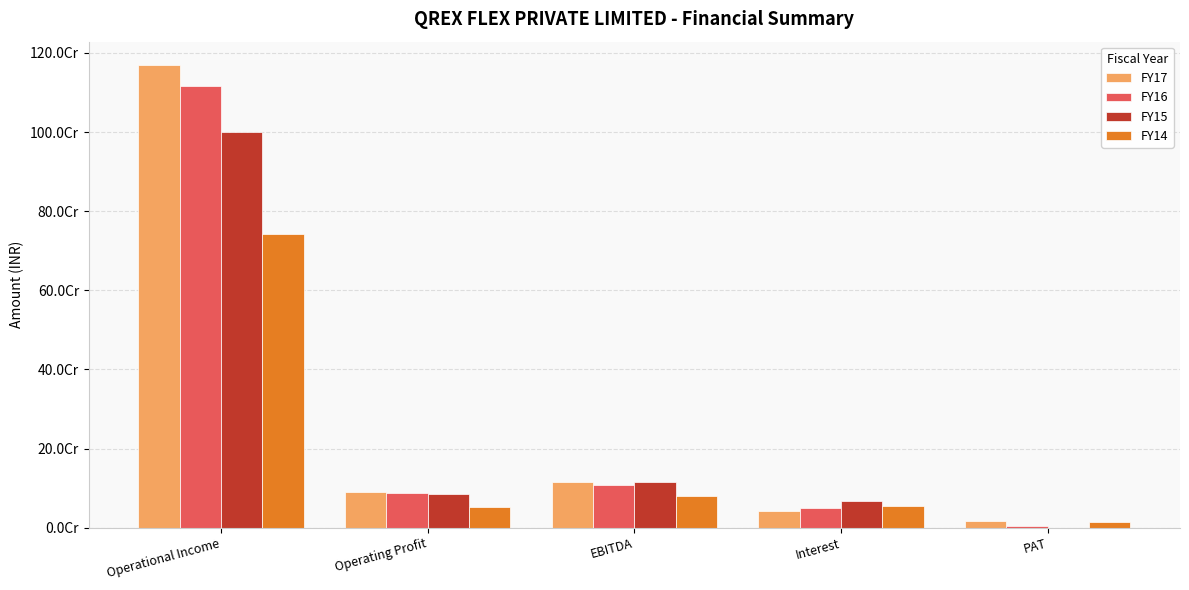

Which series has the largest total across all categories?

FY17